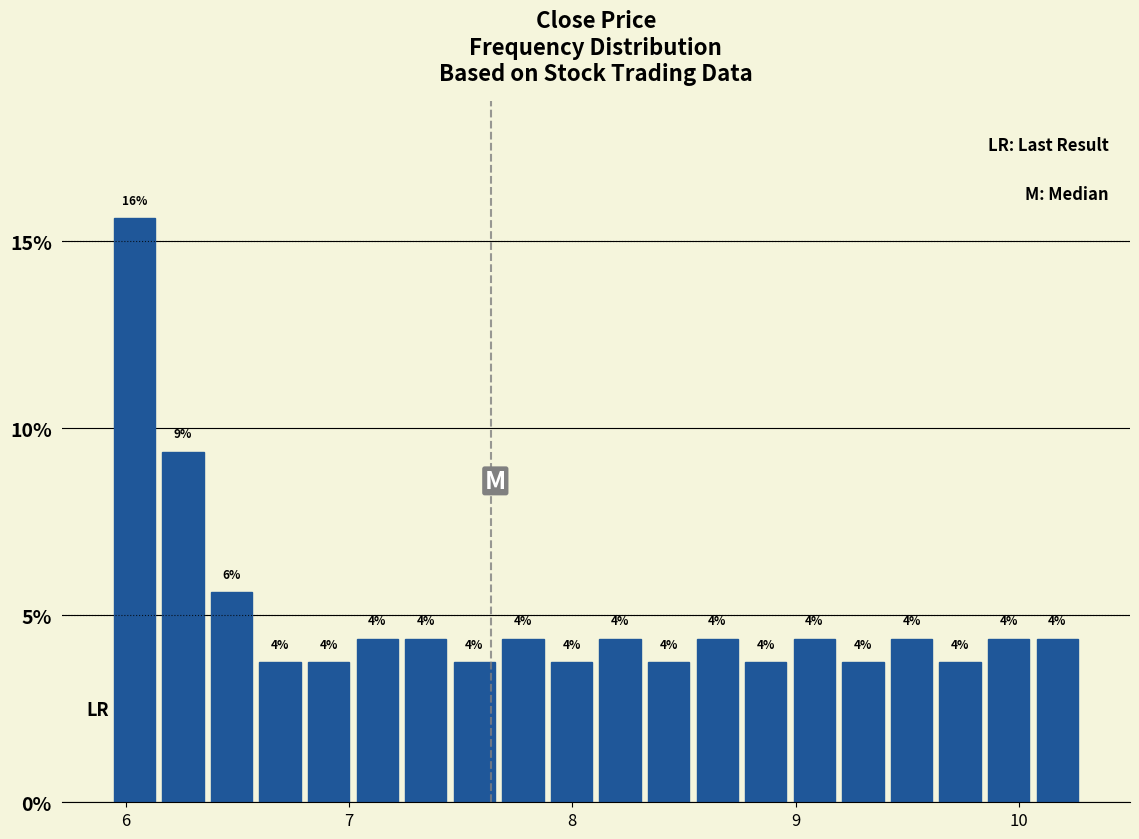

Around what value on the x-axis is the tallest bar? Give the approximate position of its centre, as read against the axis.

6.0